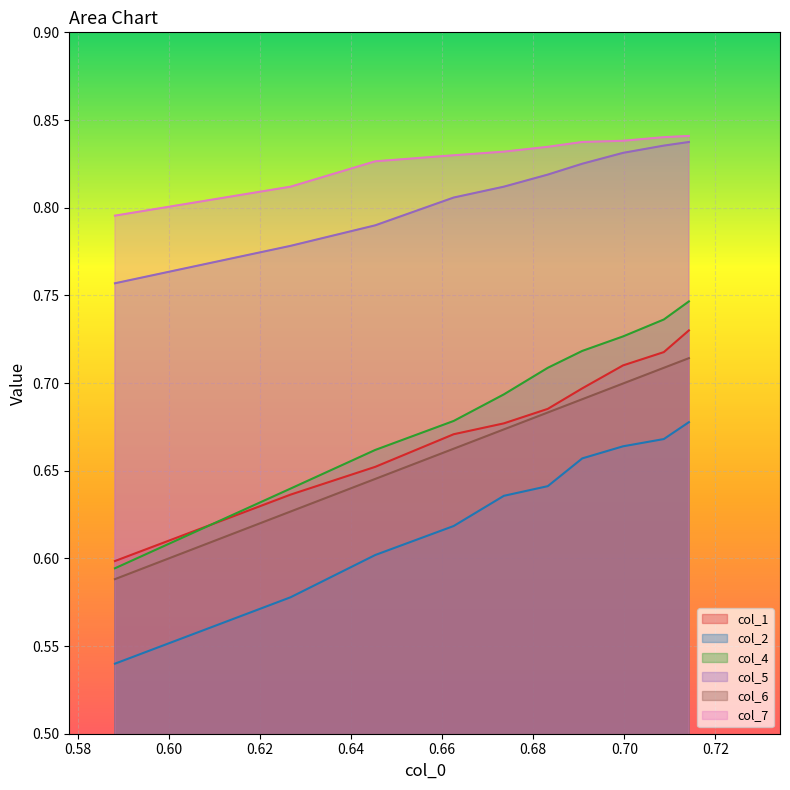

True or false: col_7 and col_6 intersect in this chart.

False